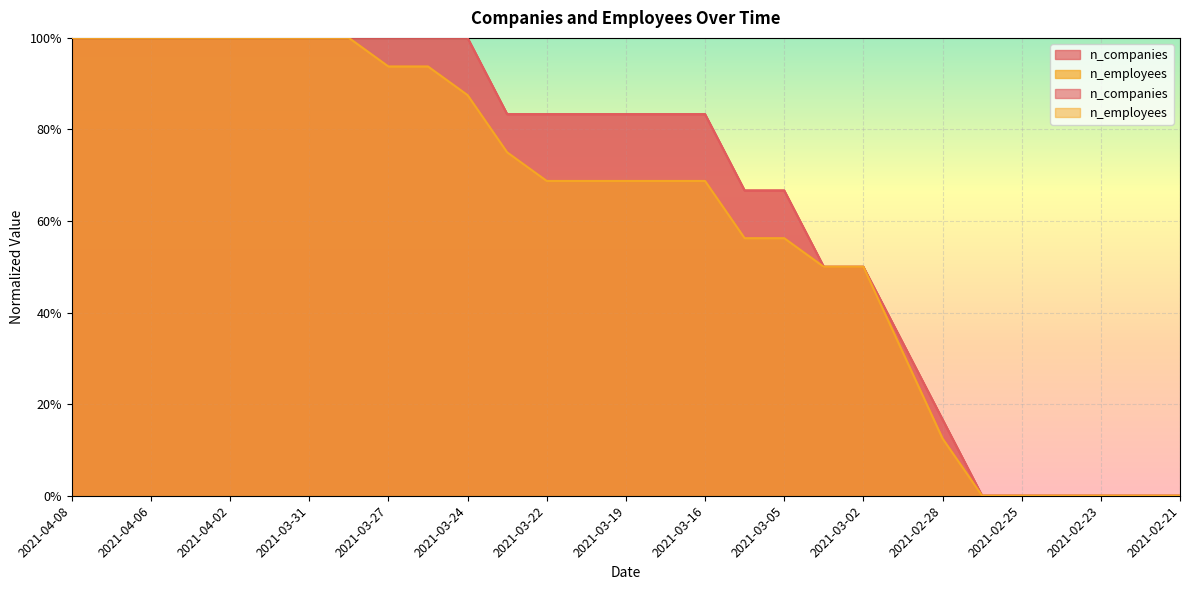

Is the value of n_employees at 2021-03-05 greater than the value of n_companies at 2021-03-27?

No